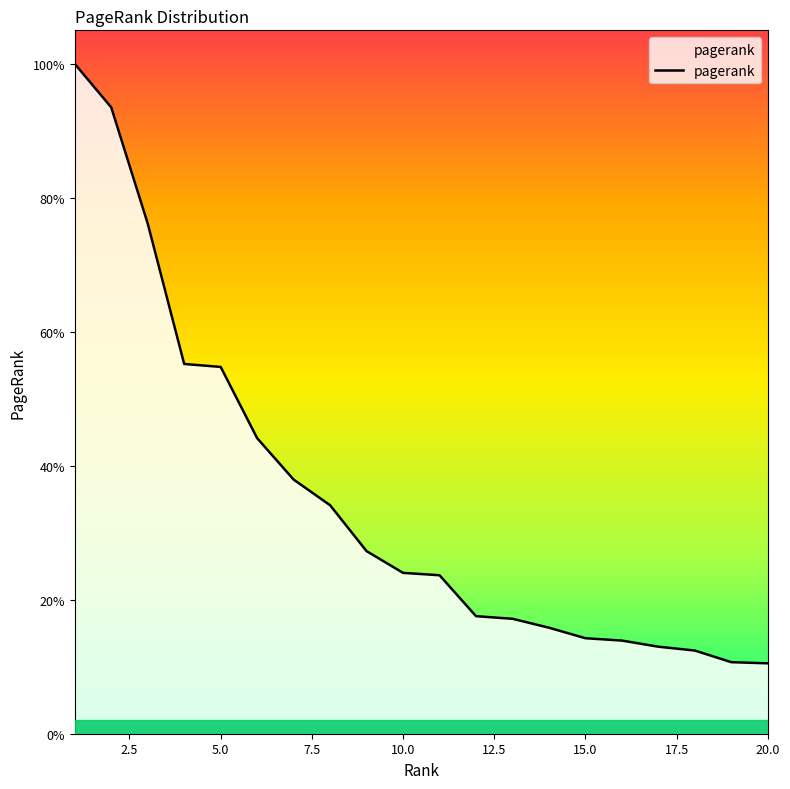

Is this an area chart (filled region under the line)?

Yes